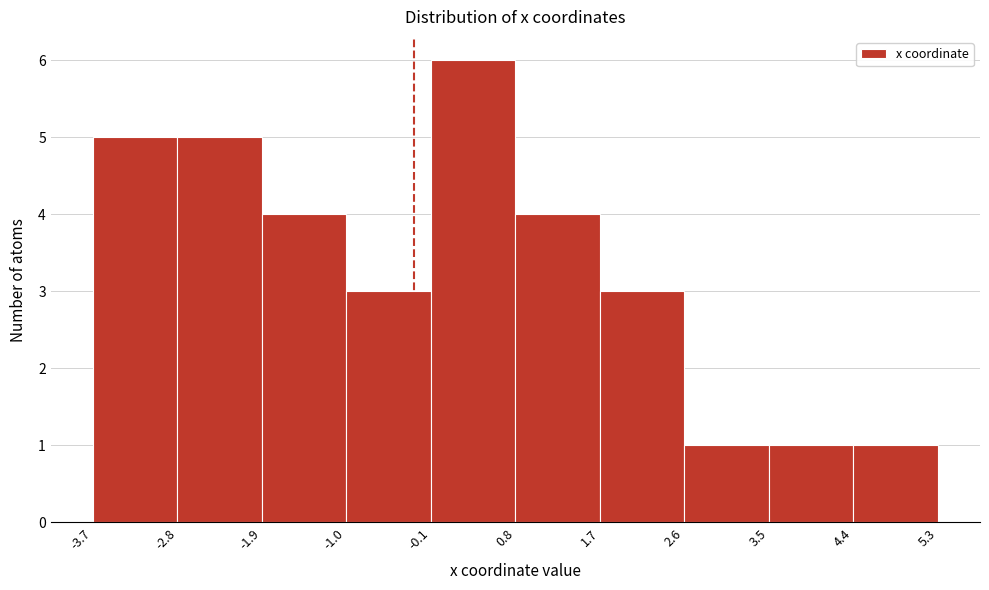

What is the height of the bar covering -0.1 to 0.8 on the x-axis? The values are not printed on the chart, so give them approximately, as read against the axis.

6